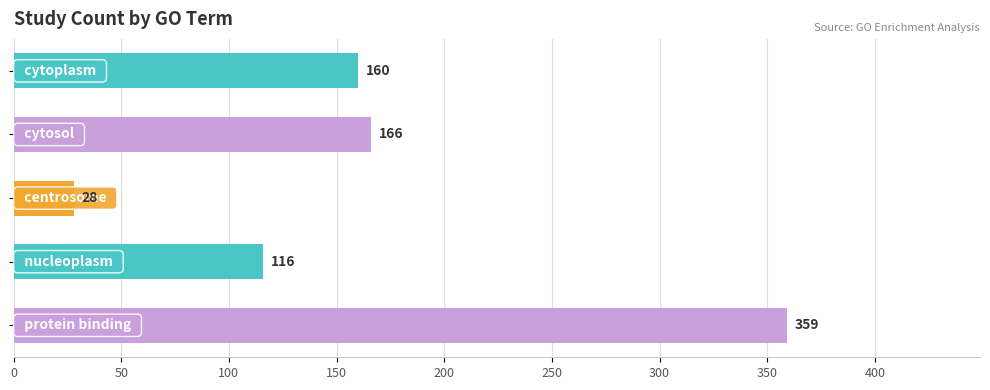

What is the greatest value displayed?

359